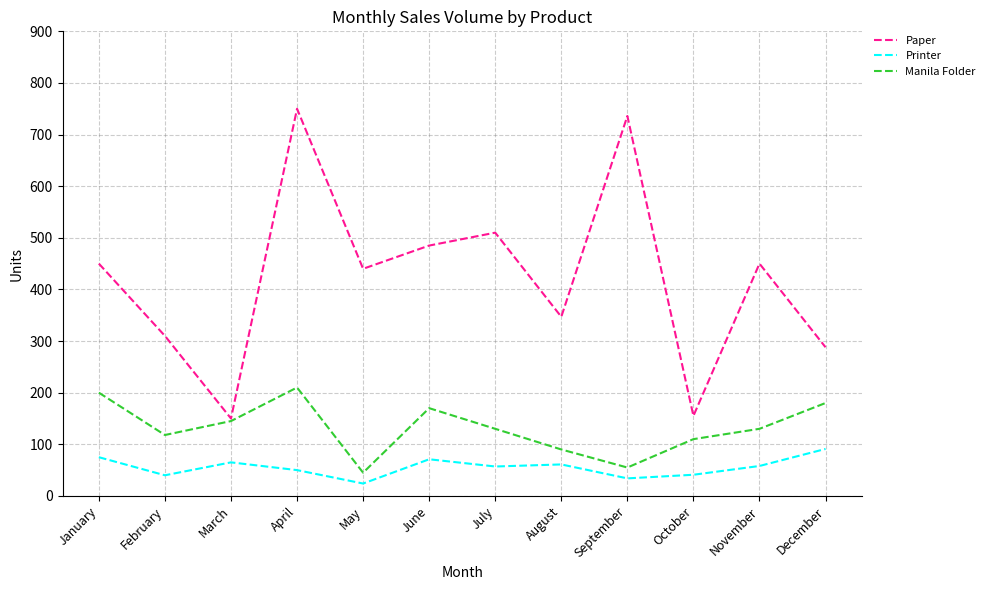

At November, list the series in order from smallest to largest.

Printer, Manila Folder, Paper